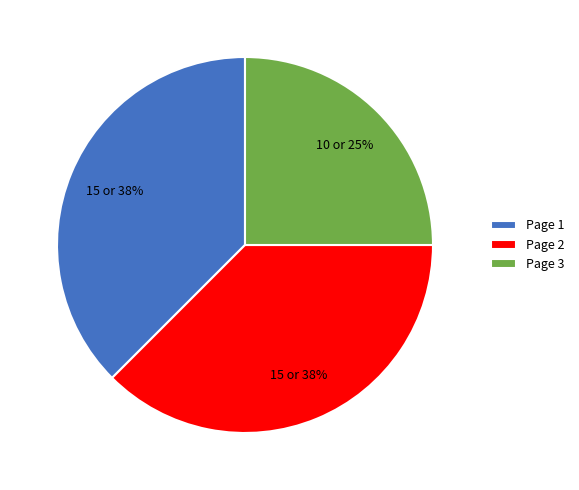

Approximately how many times larger is the value at Page 1 compared to Page 3?

1.5